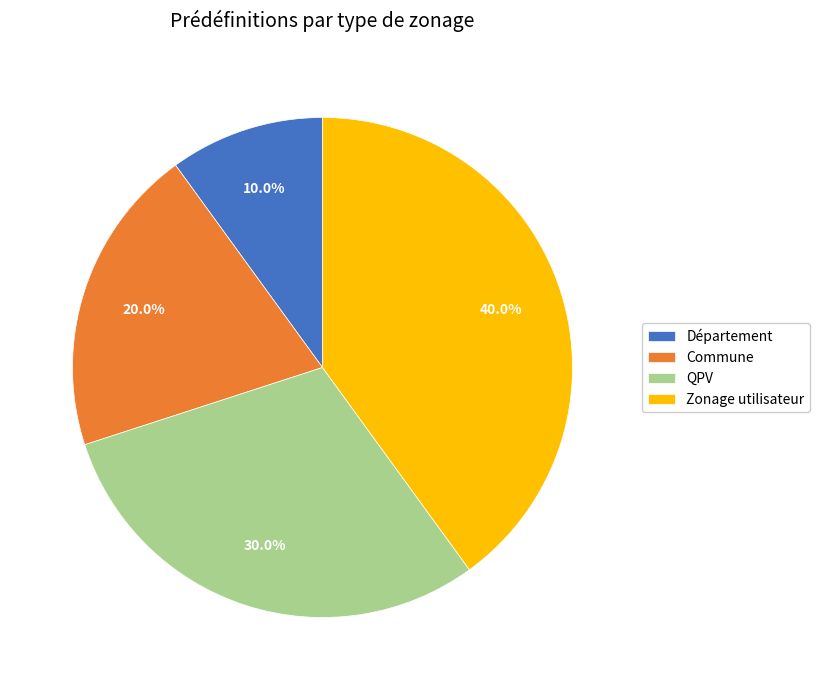

True or false: QPV accounts for 30% of the total.

True